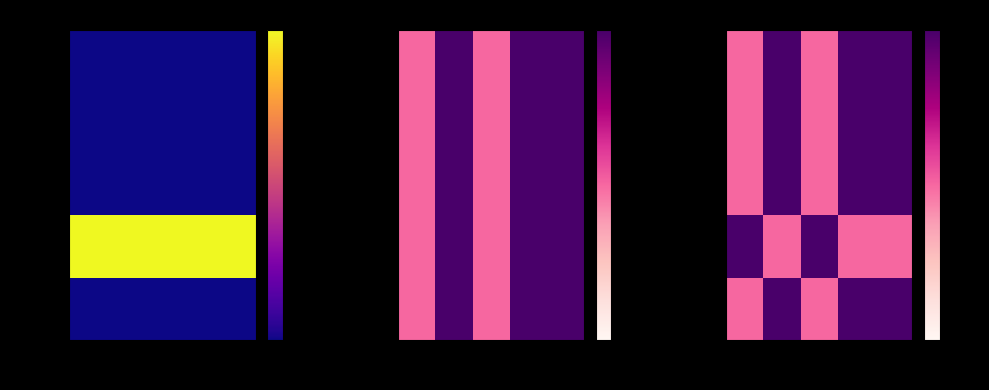

Is it true that Extension equals 1 at Extensio?

False